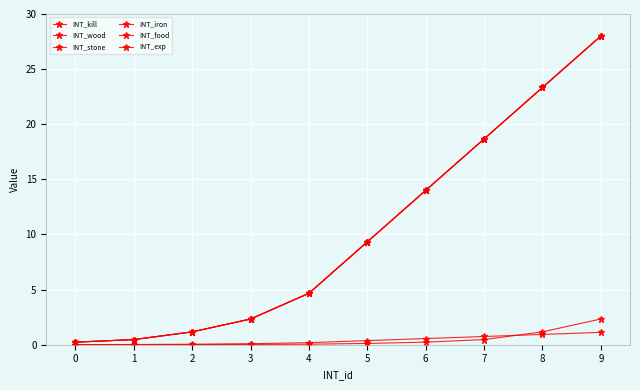

At how many categories does at least one series exceed 12?

4